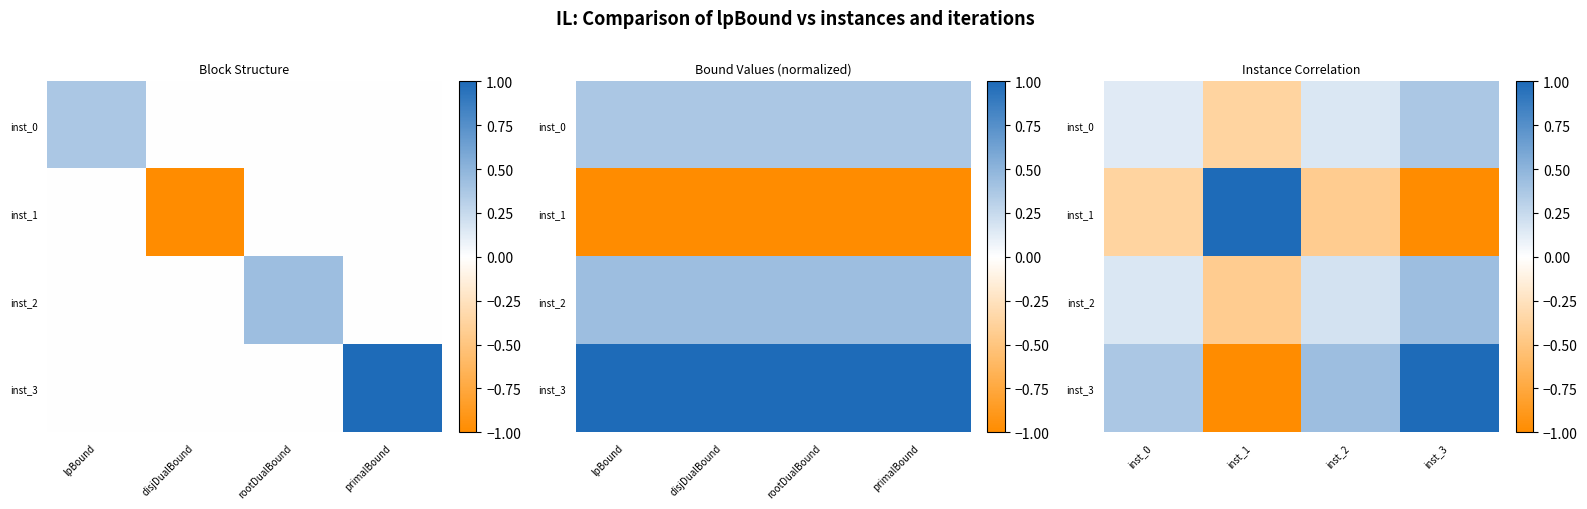

Where is inst_3 nearest to the value 0?

inst_0